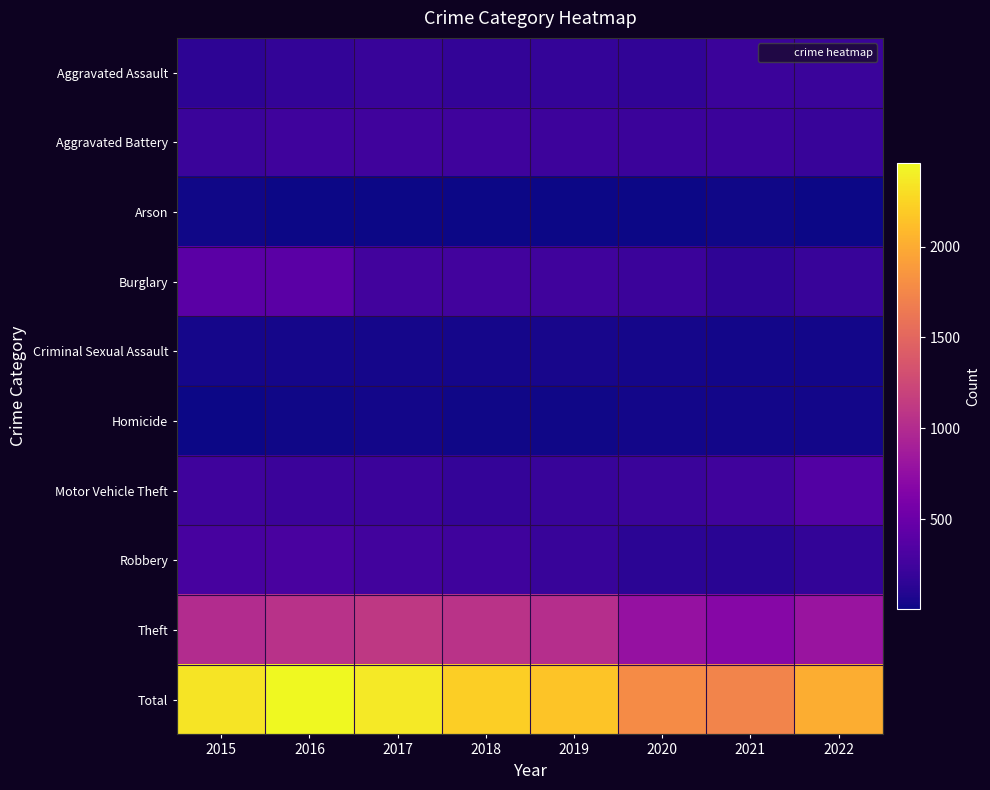

What is the smallest value displayed?

5